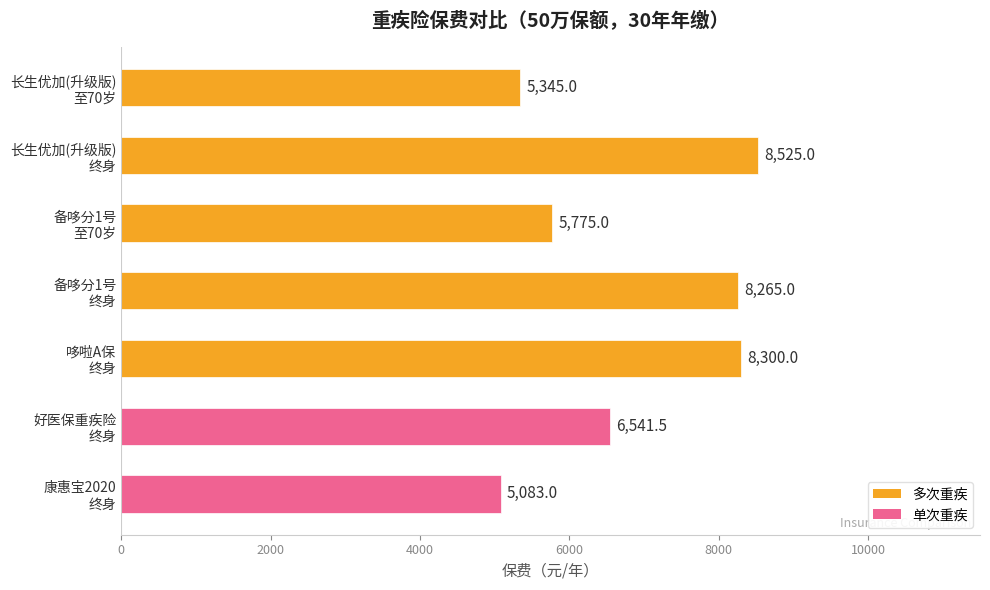

Rank the categories by value from highest to lowest.

长生优加(升级版)
终身, 哆啦A保
终身, 备哆分1号
终身, 好医保重疾险
终身, 备哆分1号
至70岁, 长生优加(升级版)
至70岁, 康惠宝2020
终身